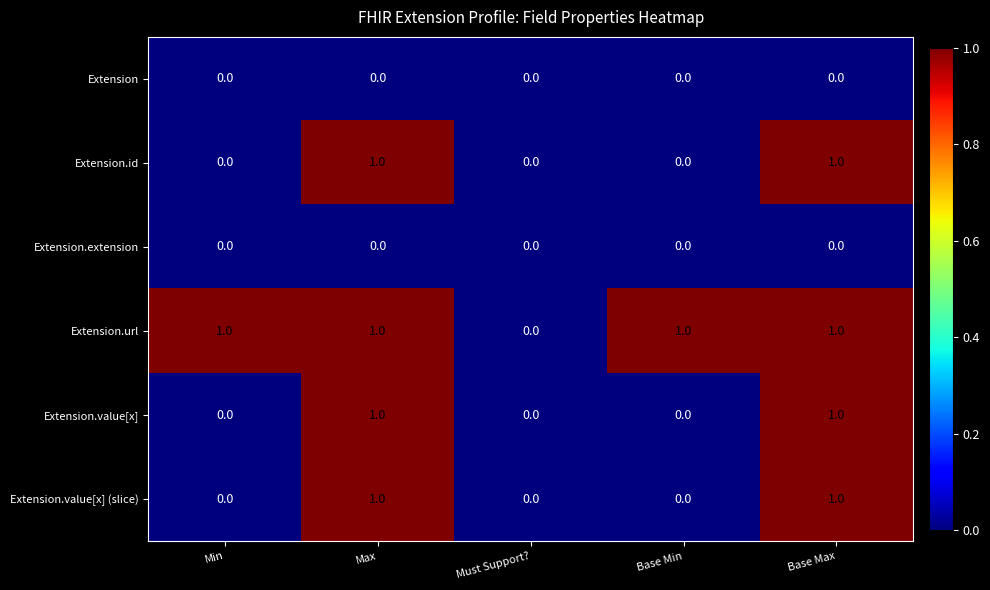

What is the greatest value displayed?

1